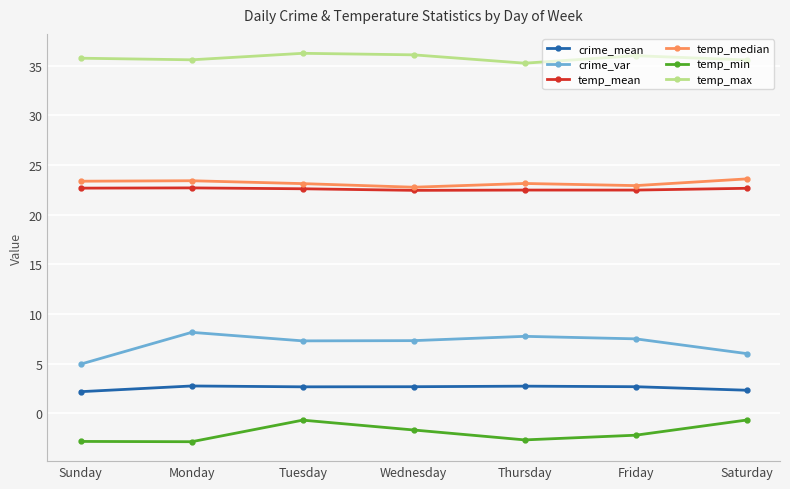

What is the minimum value shown in the chart?

-2.9